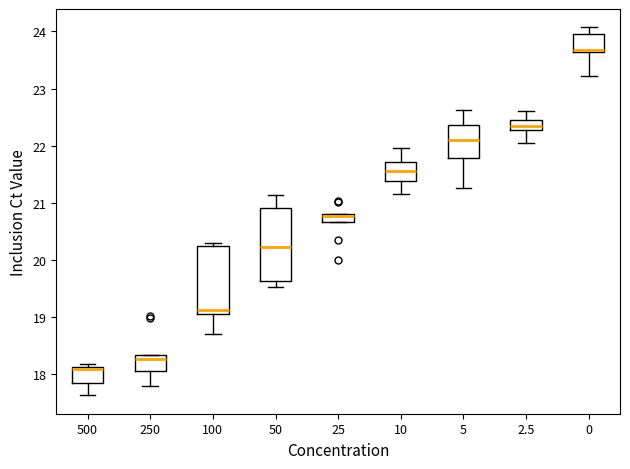

Where does the median line of the box at x = 5 sit on the y-axis? The values are not printed on the chart, so give them approximately, as read against the axis.

22.1